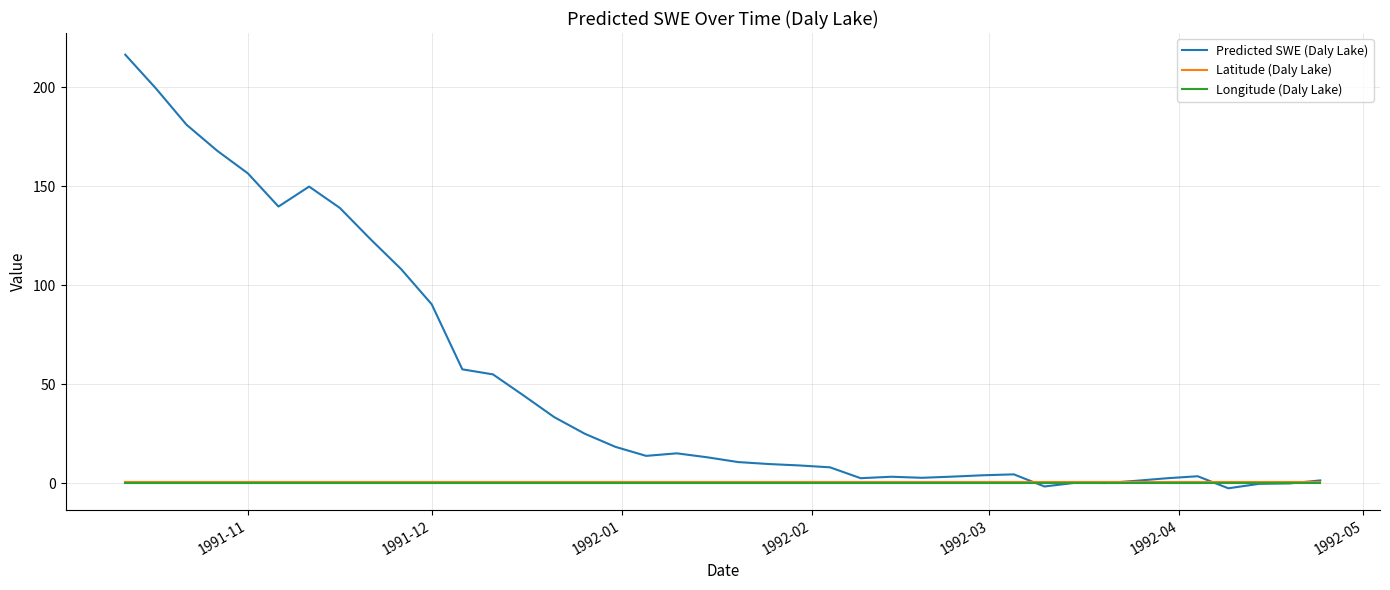

Which series has the largest range (max minus min)?

Predicted SWE (Daly Lake)